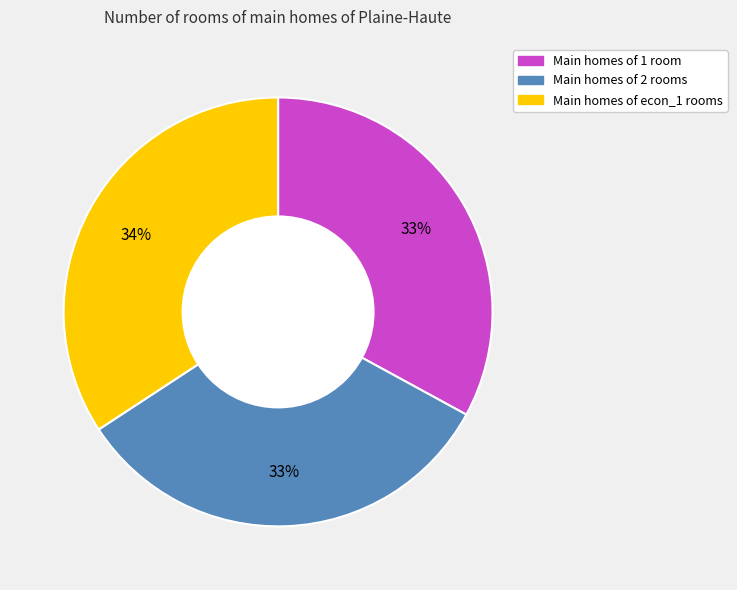

To the nearest percent, what is the average slice percentage?

33%